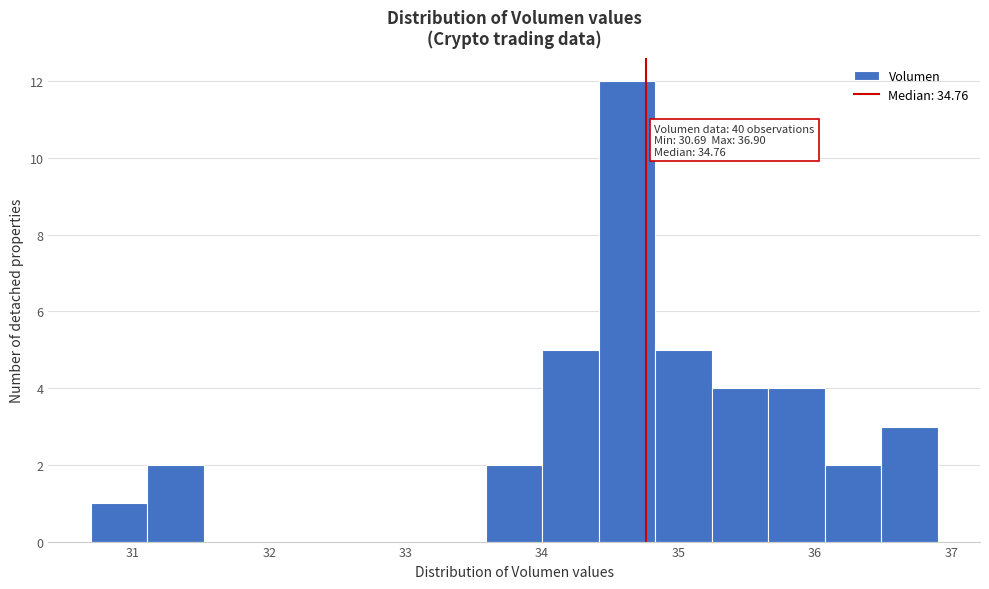

Which range on the x-axis has the tallest bar?

34.4 to 34.8